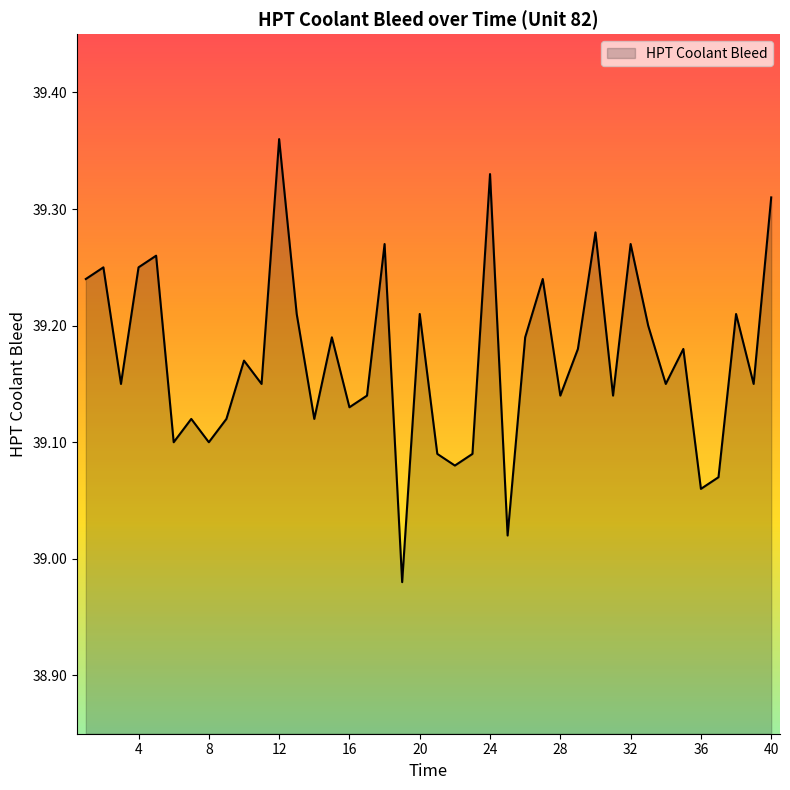

What is the difference between the maximum and minimum values?

0.4